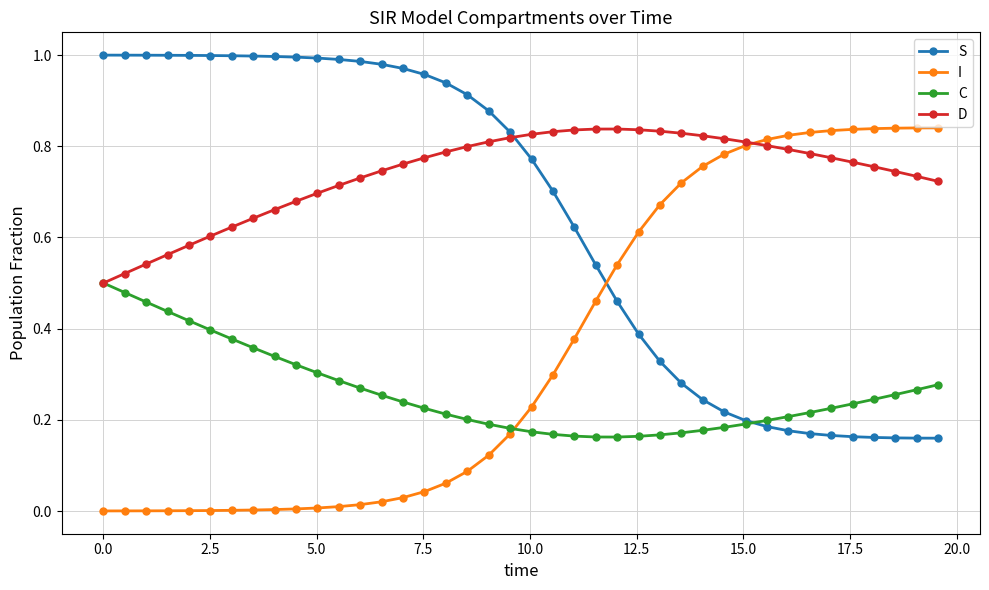

How many times do S and I cross each other?

1